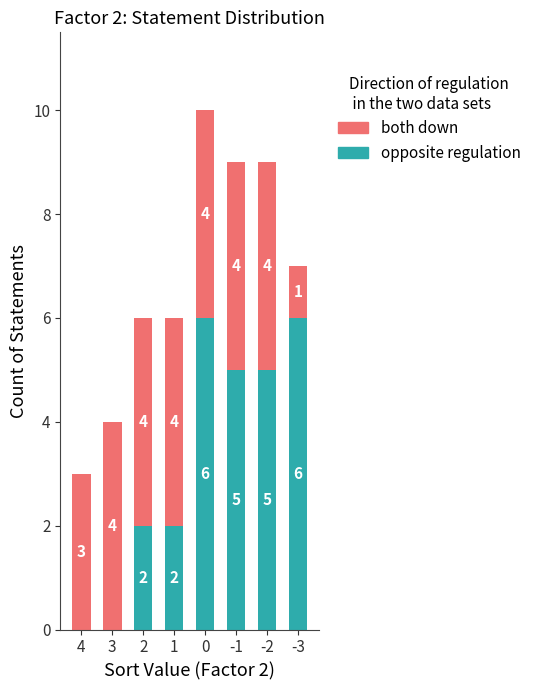

Reading left to right, list the values for the opposite regulation series.

4=0	3=0	2=2	1=2	0=6	-1=5	-2=5	-3=6